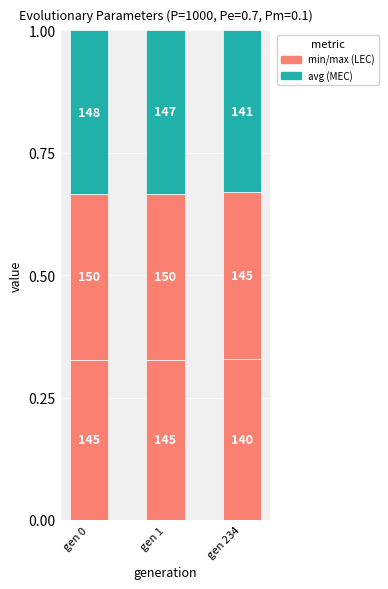

Does the chart contain any negative values?

No